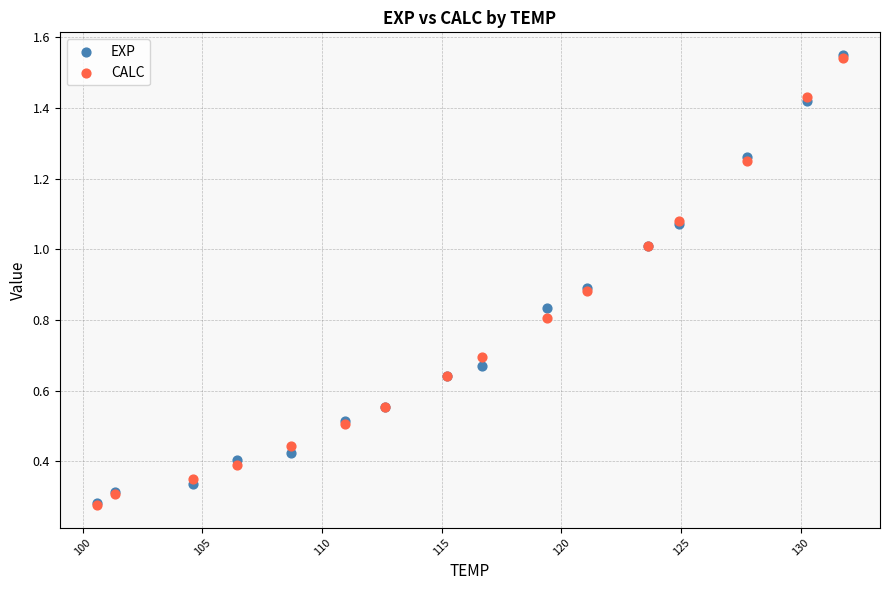

What are all the series names shown in the legend?

EXP, CALC